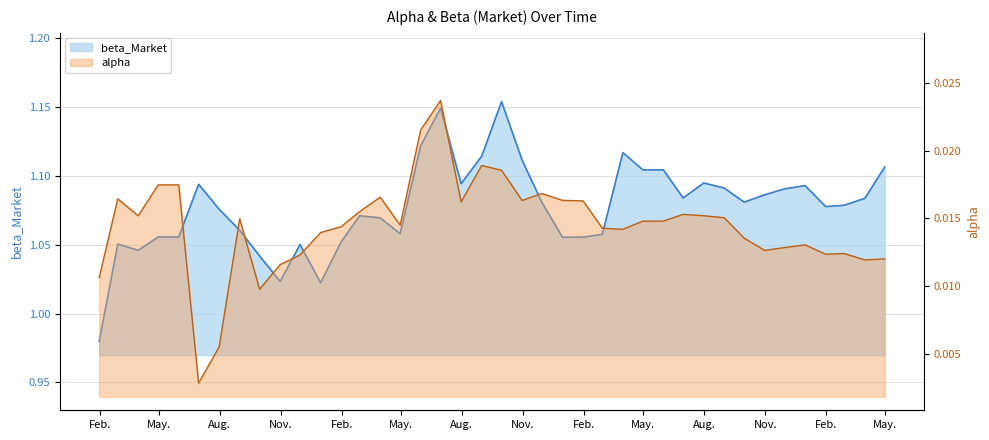

Rank the series by their average value, from highest to lowest.

beta_Market, alpha